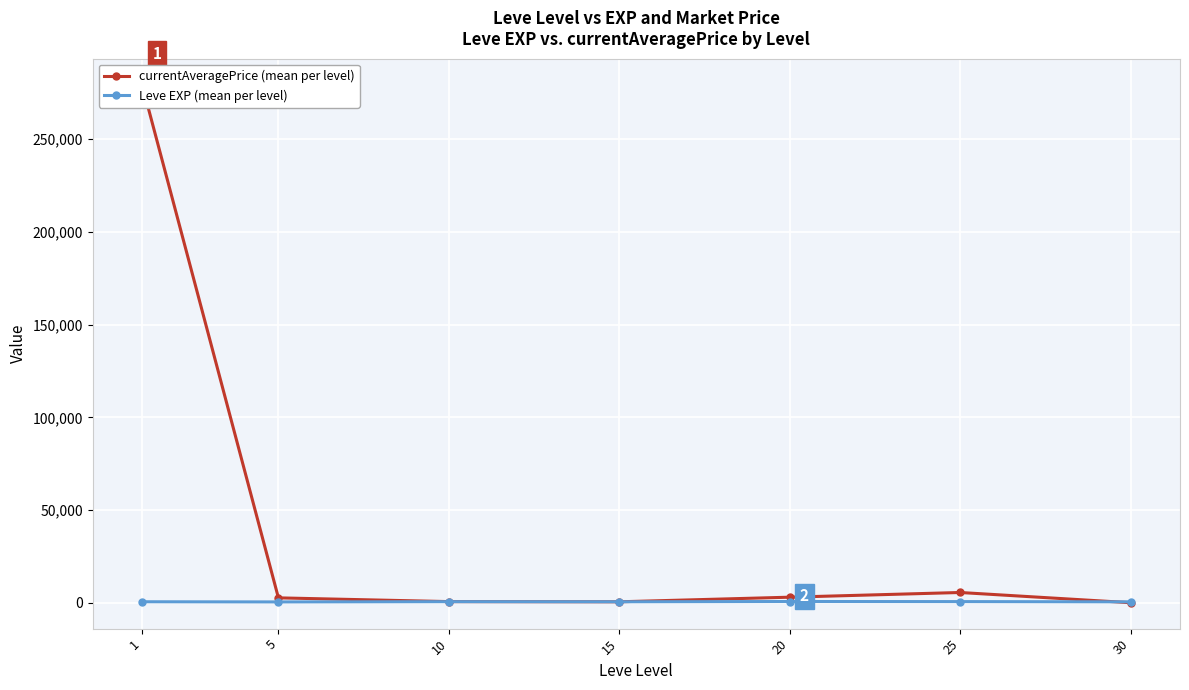

Between which two adjacent categories do currentAveragePrice (mean per level) and Leve EXP (mean per level) first intersect?

10 and 15